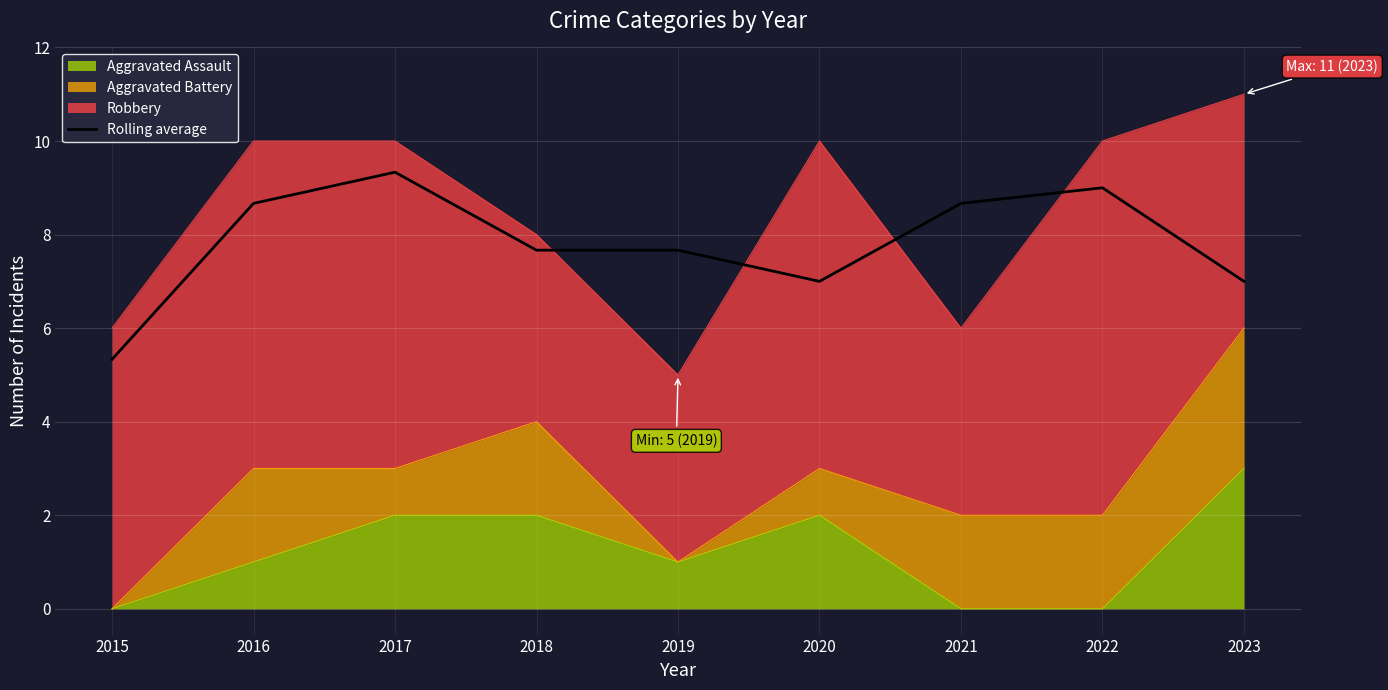

What is the change in value from 2015 to 2018?

+2.3